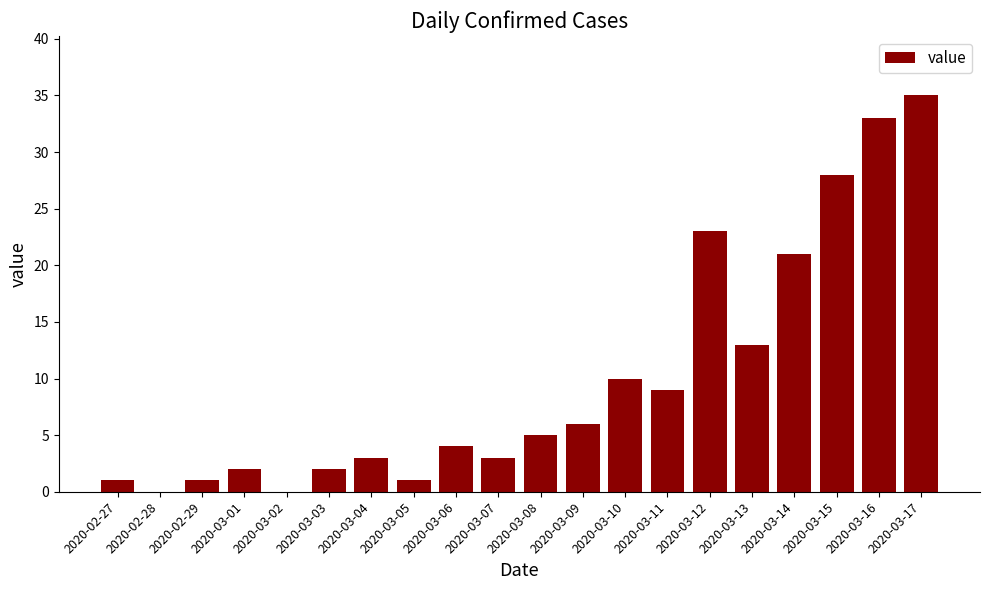

What is the maximum value shown in the chart?

35